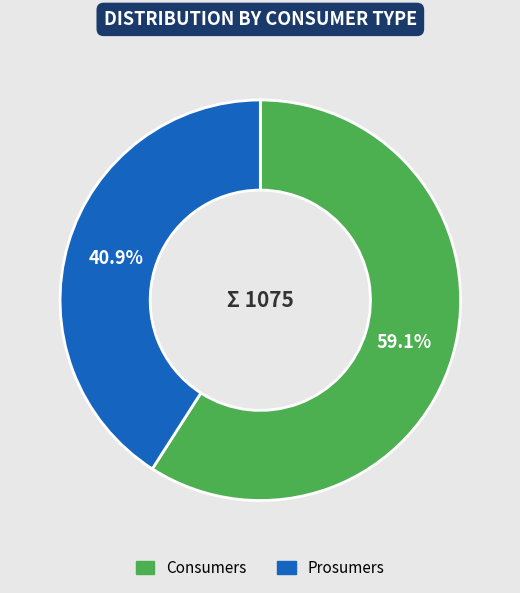

To the nearest percent, what percentage of the pie is Prosumers?

41%